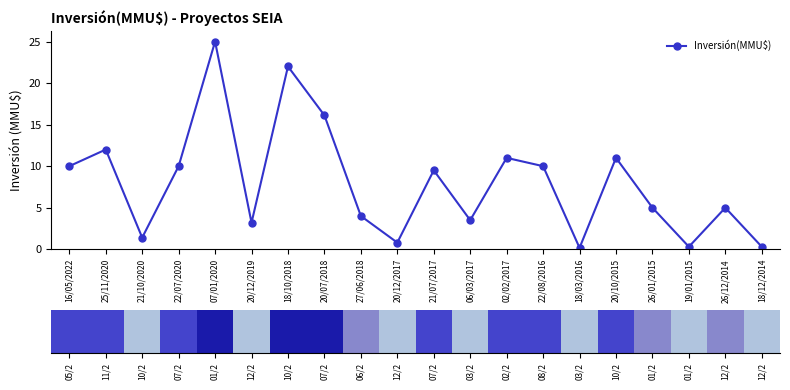

What is the sum of the values at 25/11/2020 and 21/07/2017?

21.5